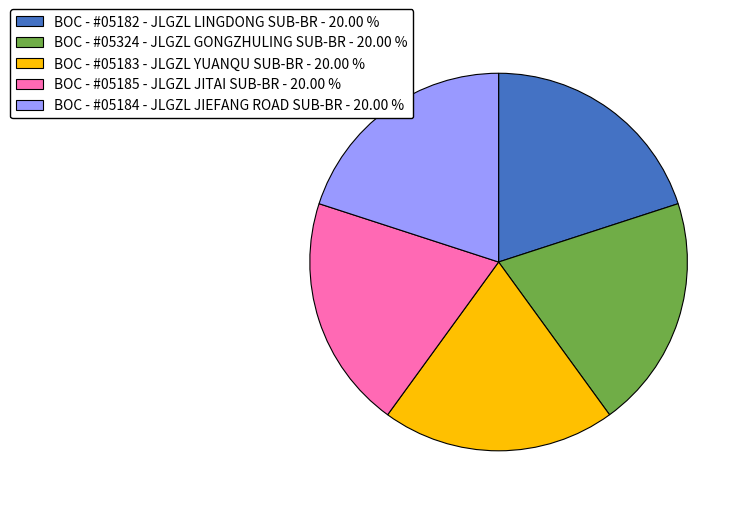

The BOC - #05183 - JLGZL YUANQU SUB-BR slice represents 20% of the pie. True or false?

True